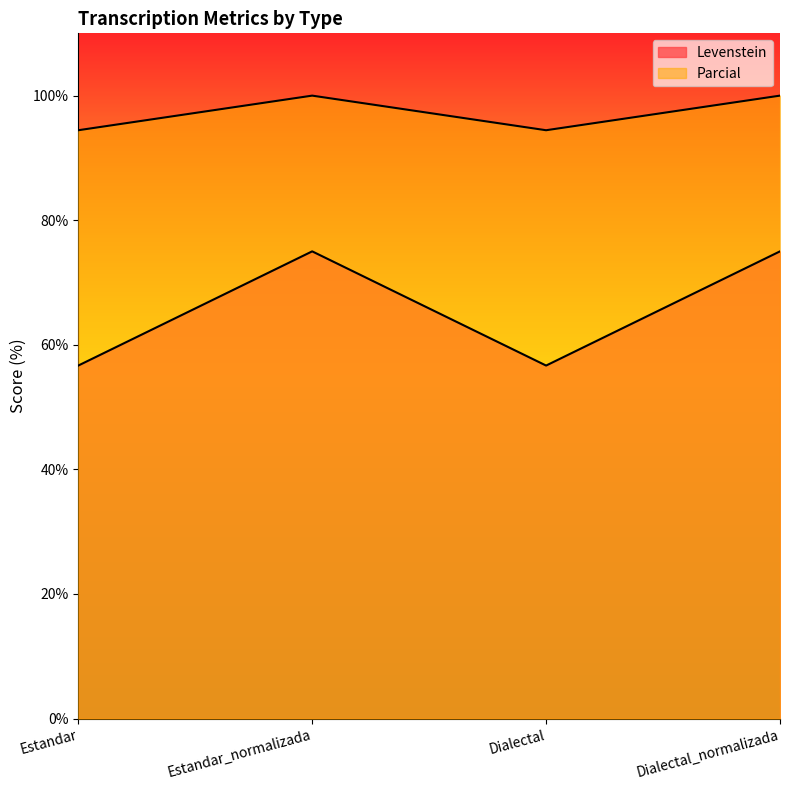

What position from the left is Dialectal?

3